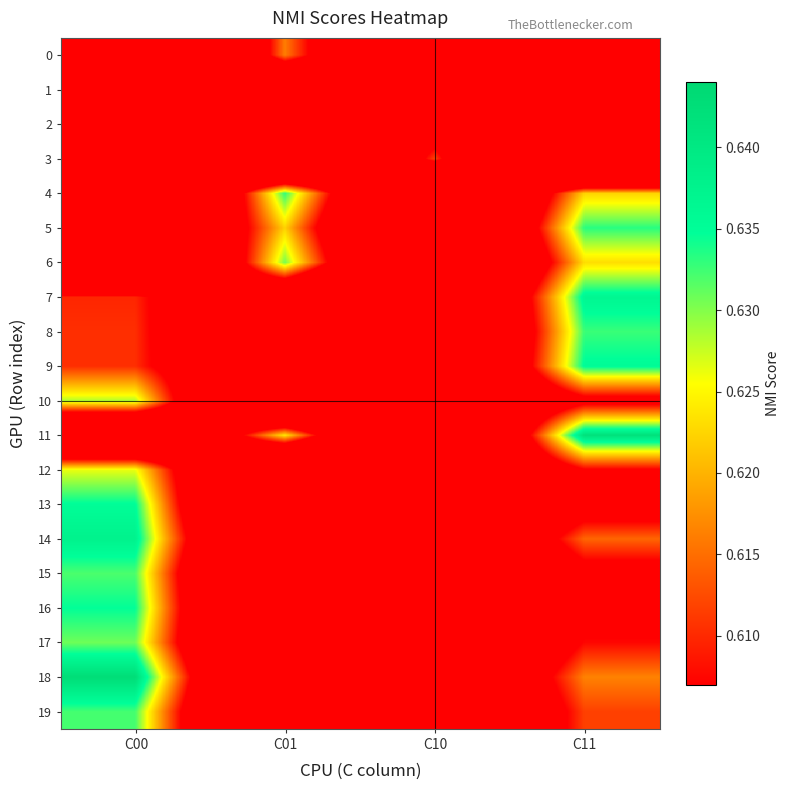

Between C00 and C01, which series saw the biggest shift?

18